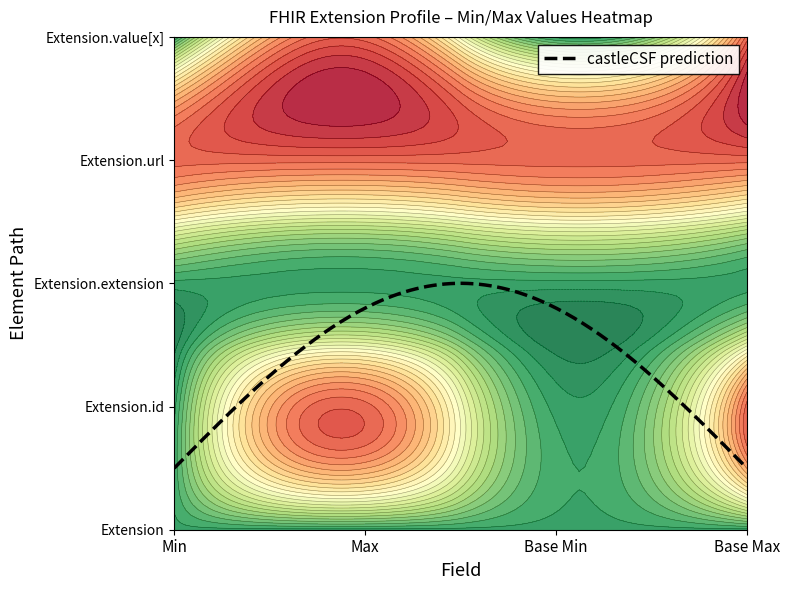

Reading left to right, transcribe all the data shown in this chart.

Extension: 0	0	0	0
Extension.id: 0	1	0	1
Extension.extension: 0	0	0	0
Extension.url: 1	1	1	1
Extension.value[x]: 0	1	0	1